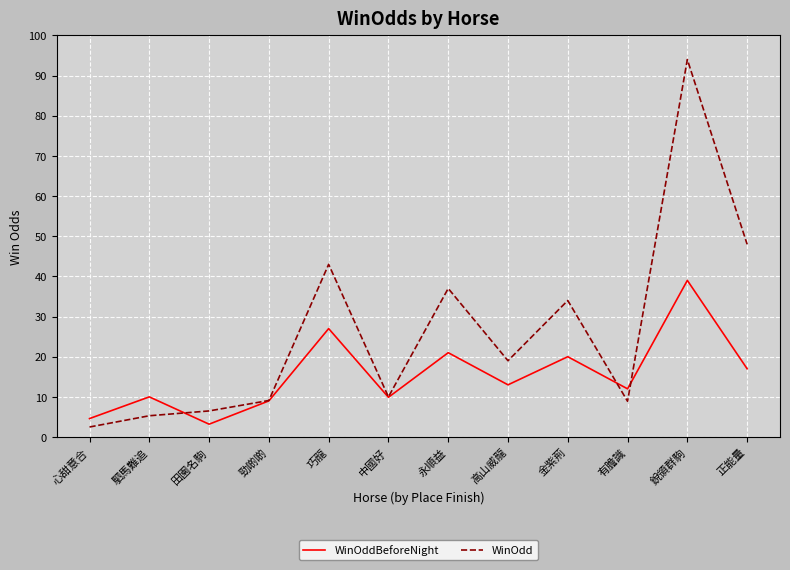

Is the value of WinOddBeforeNight at 巧龍 greater than the value of WinOdd at 田園名駒?

Yes